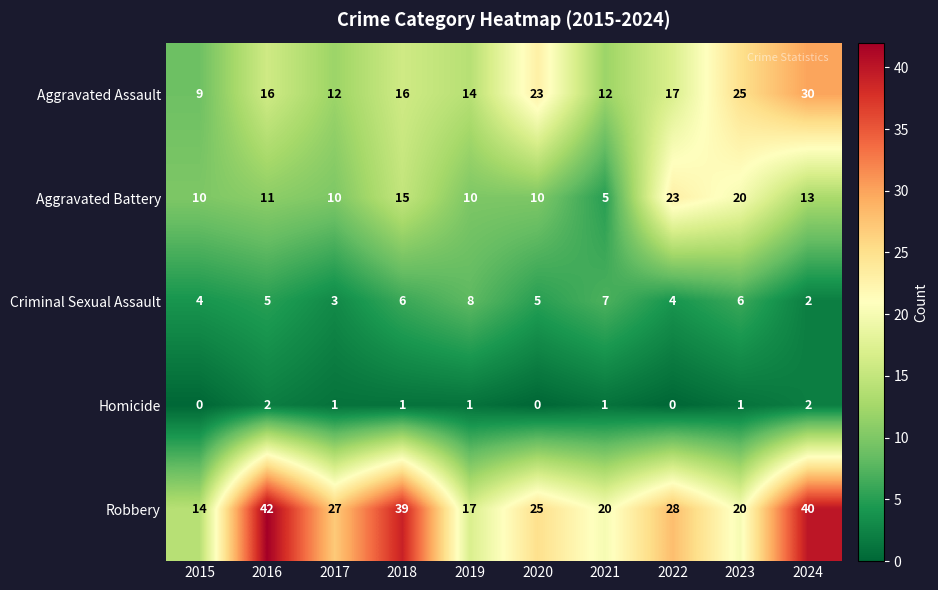

What is the maximum value shown in the chart?

42